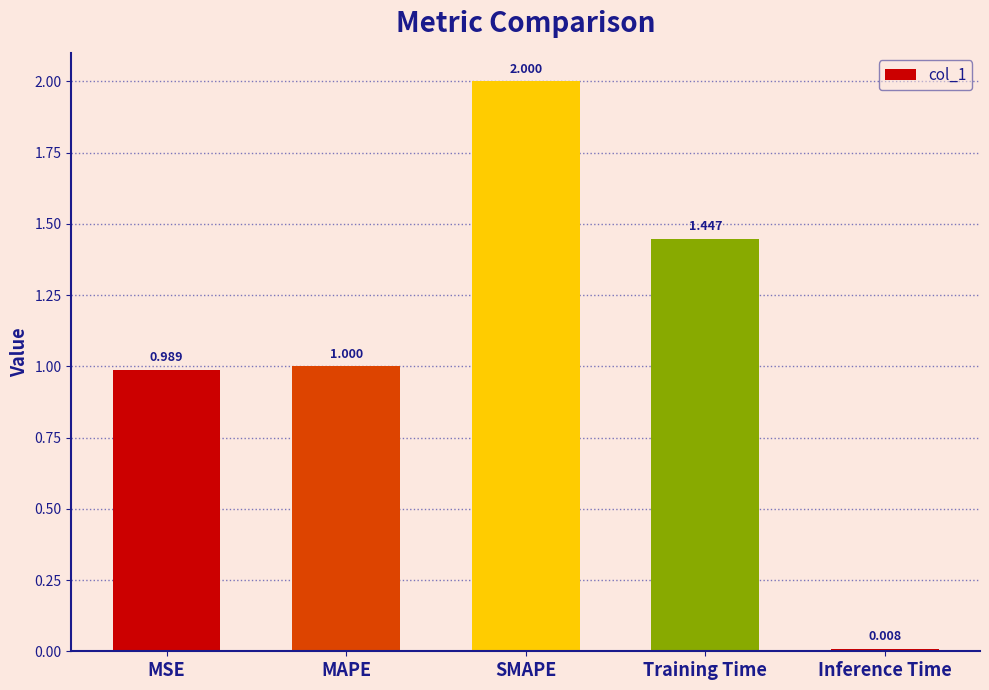

Is it true that the value at SMAPE is 0.8?

False